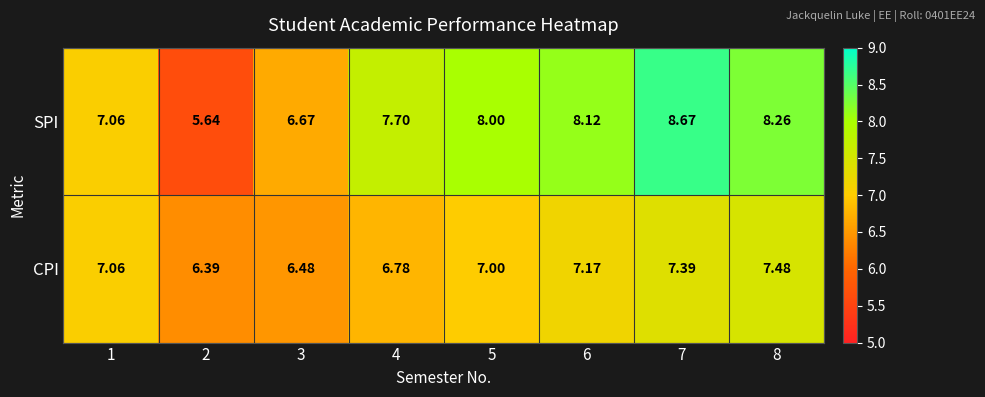

At 6, list the series in order from smallest to largest.

CPI, SPI